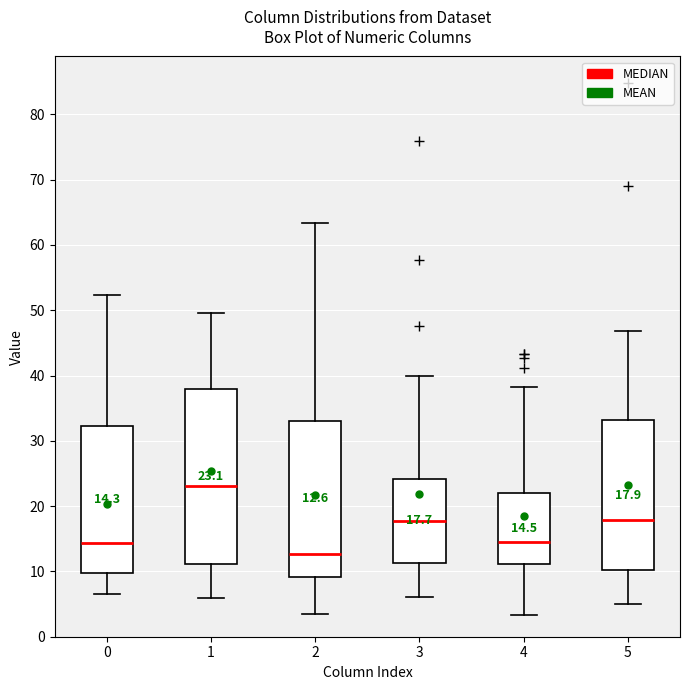

Comparing the boxes themselves (not the whiskers), which one is the tallest?

1